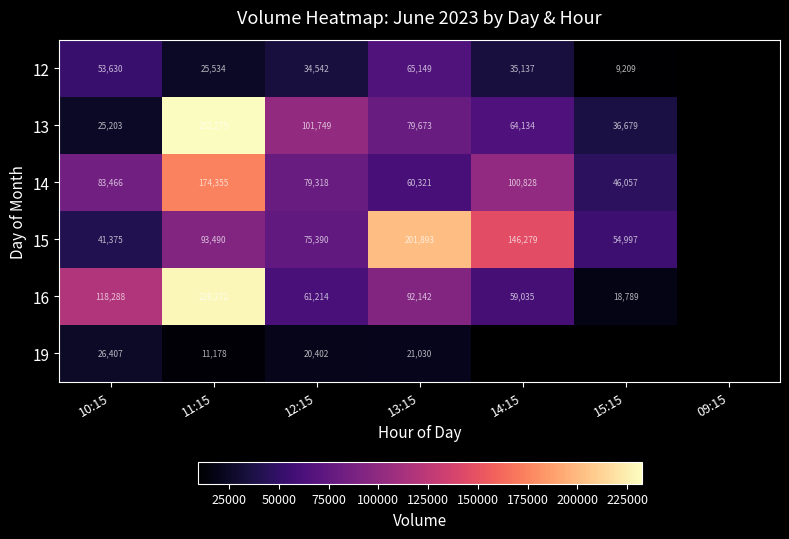

What is the difference between the 16 values at 11:15 and 13:15?

137130